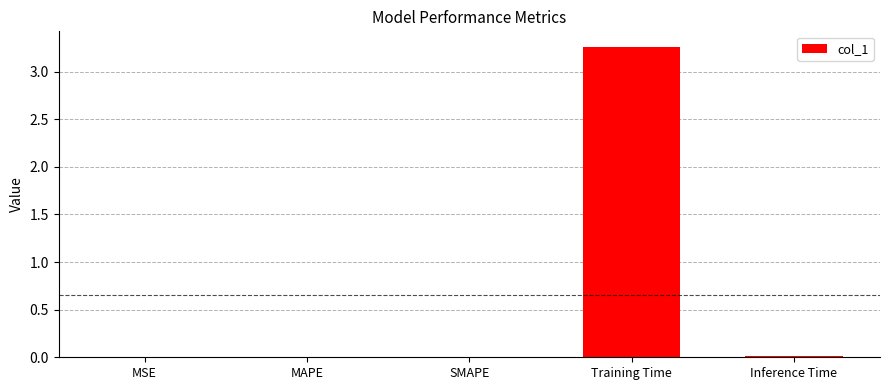

Which has a higher value, Training Time or Inference Time?

Training Time